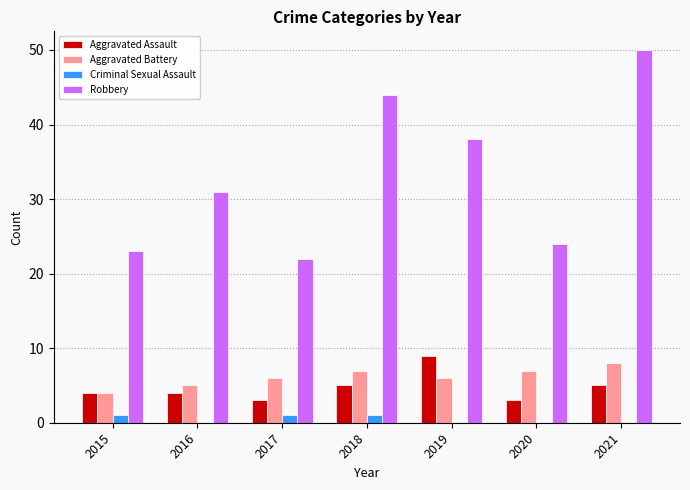

Reading right to left, extract all data points from this chart.

Aggravated Assault: 5	3	9	5	3	4	4
Aggravated Battery: 8	7	6	7	6	5	4
Criminal Sexual Assault: 0	0	0	1	1	0	1
Robbery: 50	24	38	44	22	31	23